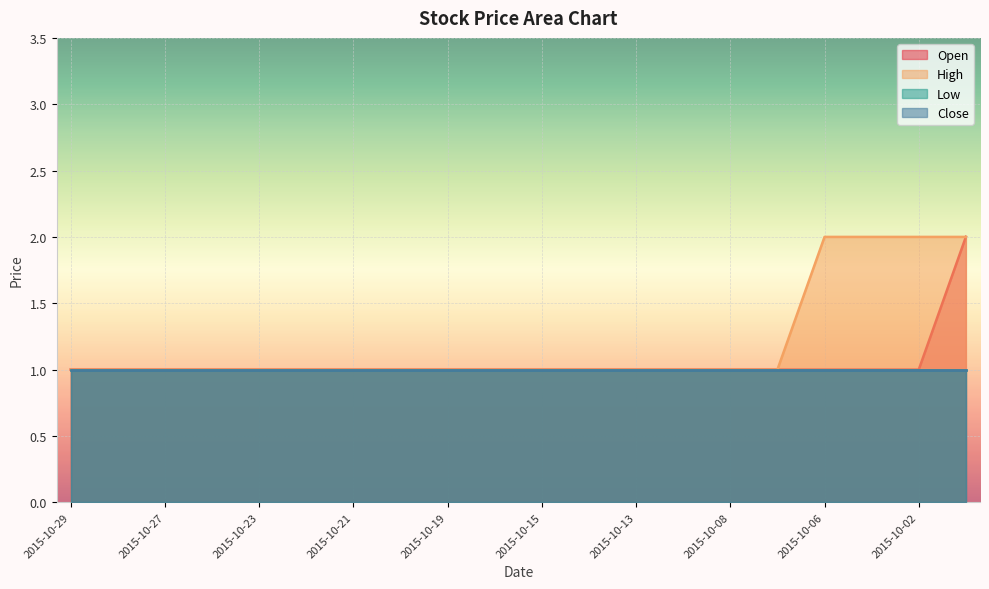

How many lines are shown in the chart?

4